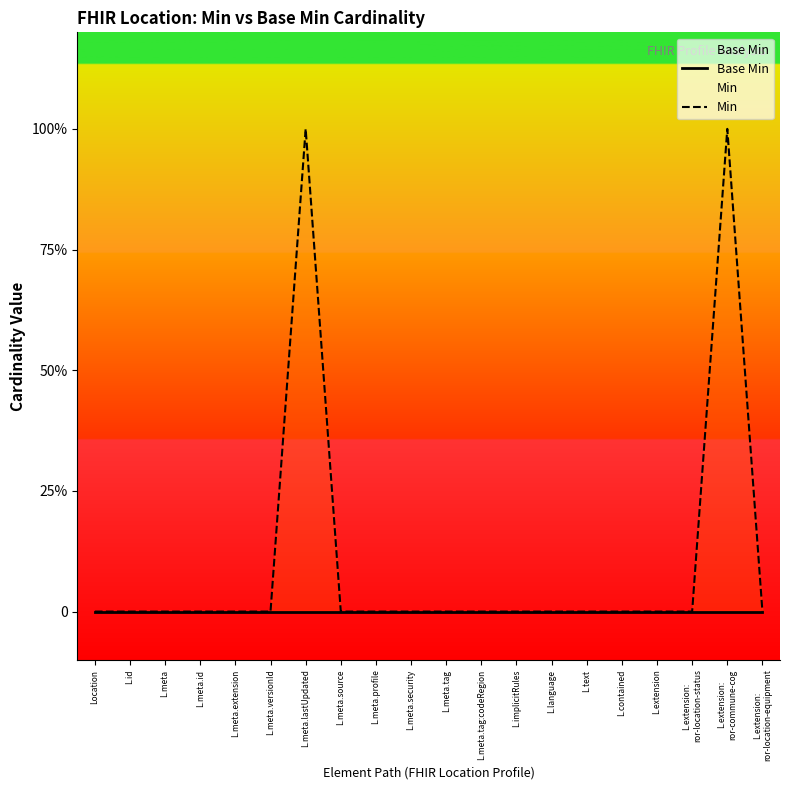

True or false: Min and Base Min cross at least once.

False